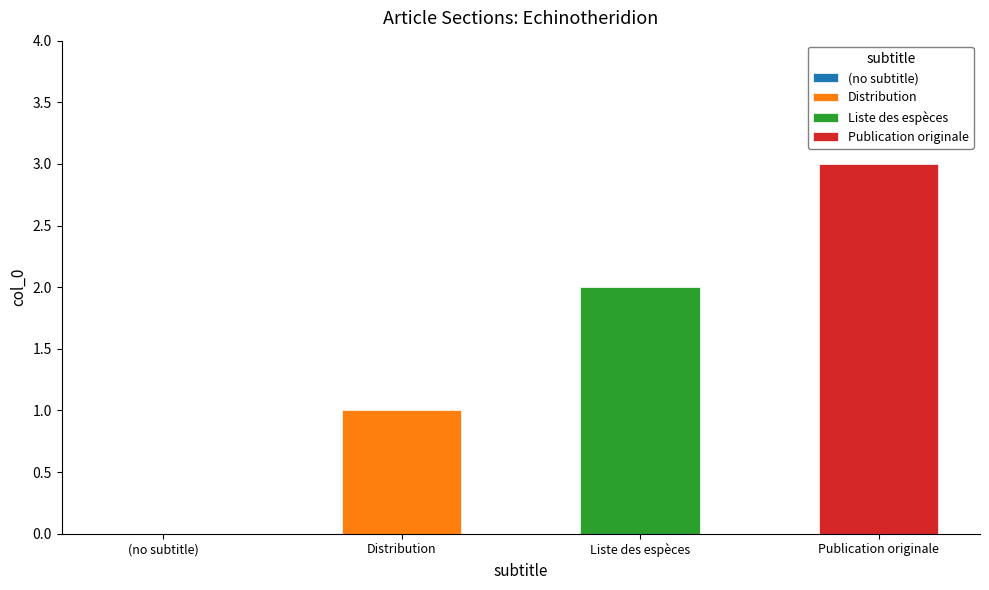

What is the maximum value shown in the chart?

3